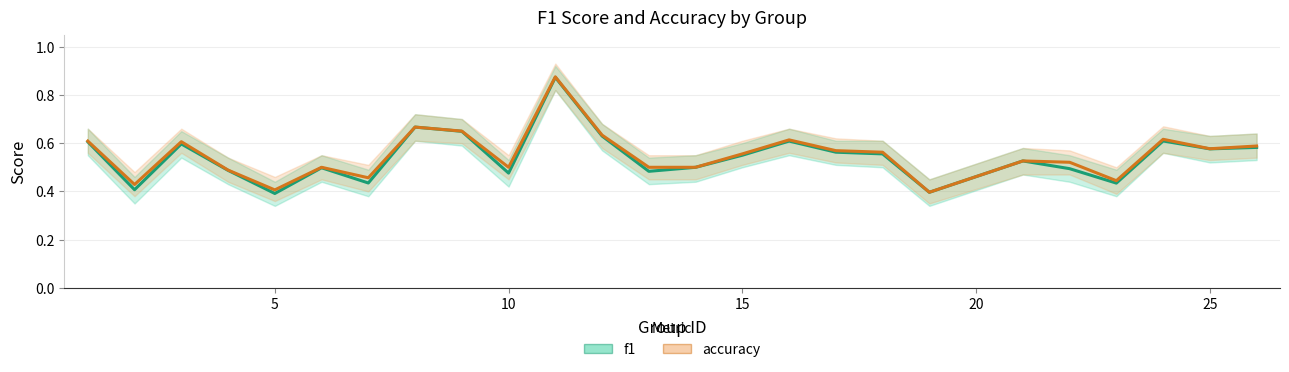

What is the average value of the accuracy series?

0.6